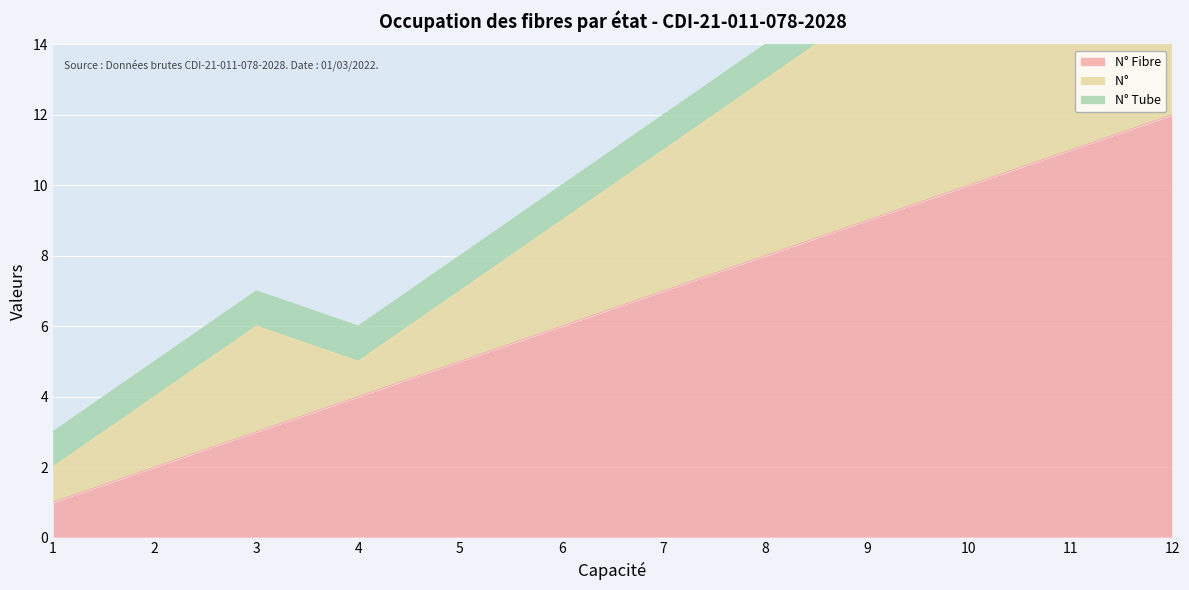

Where does the N° Fibre series first go above 7?

8